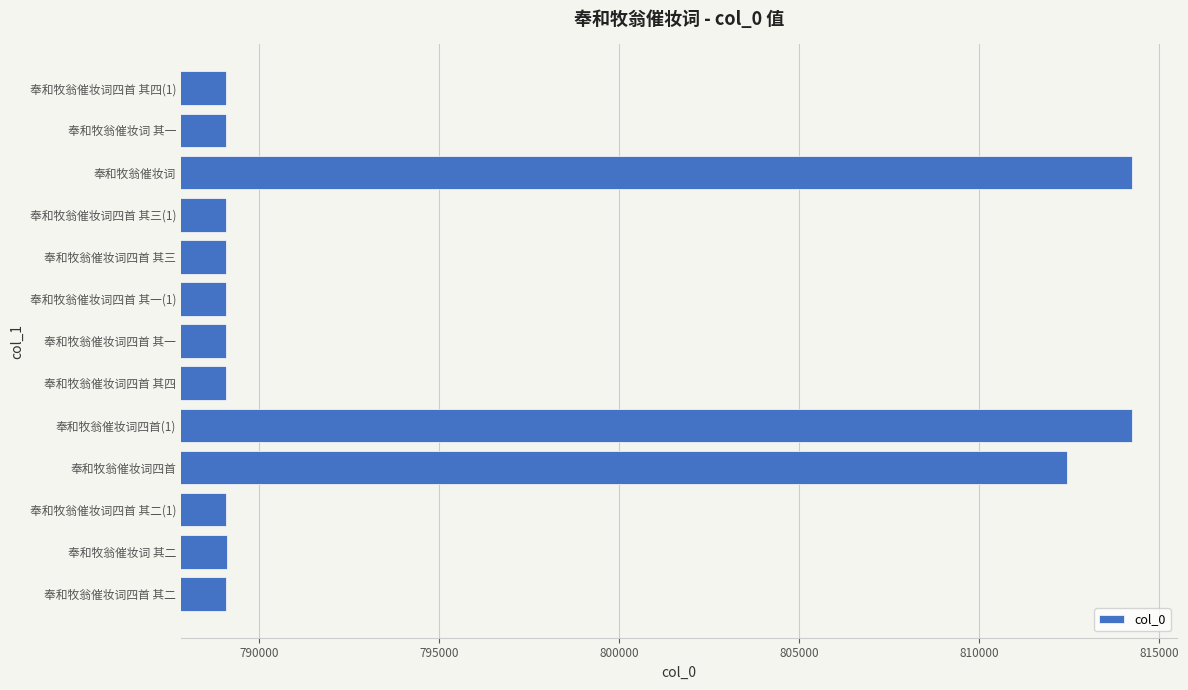

Does the chart contain any negative values?

No